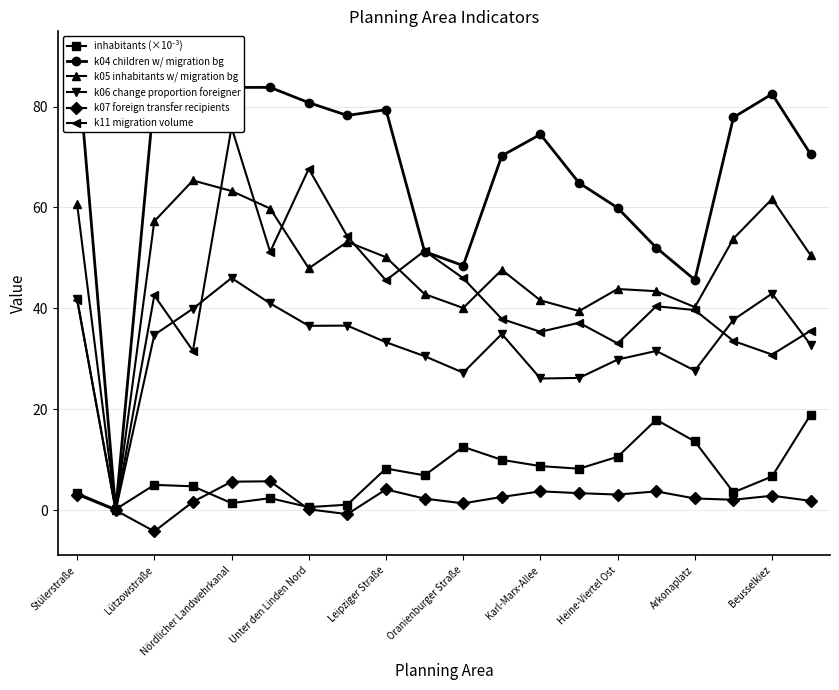

What is the maximum value for k06 change proportion foreigner?

46.0